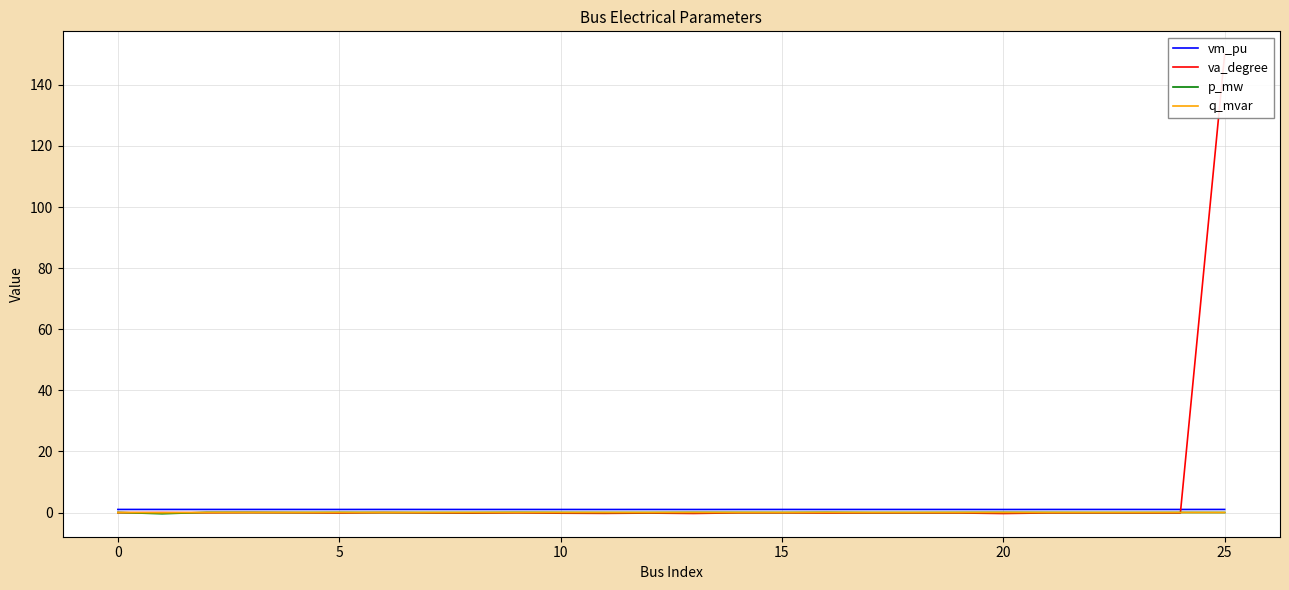

What is the sum of all va_degree values?

146.4